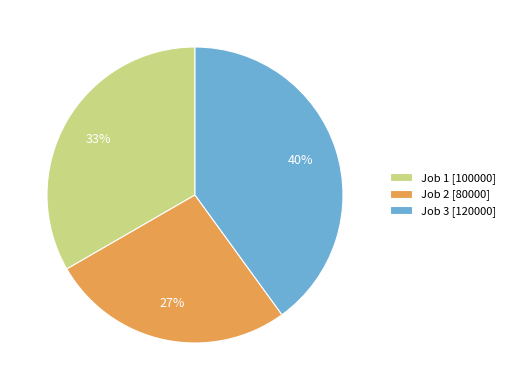

To the nearest percent, what is the difference between the largest and smallest slice percentages?

13%